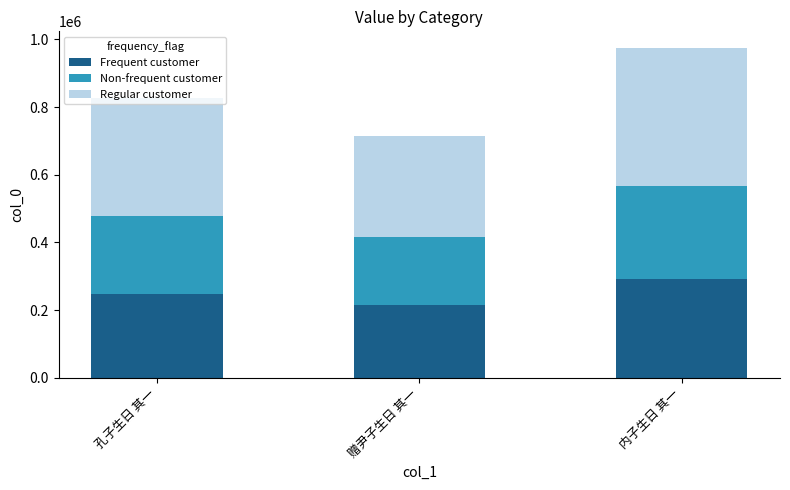

What value does the Frequent customer series have at 赠尹子生日 其一?

214621.2